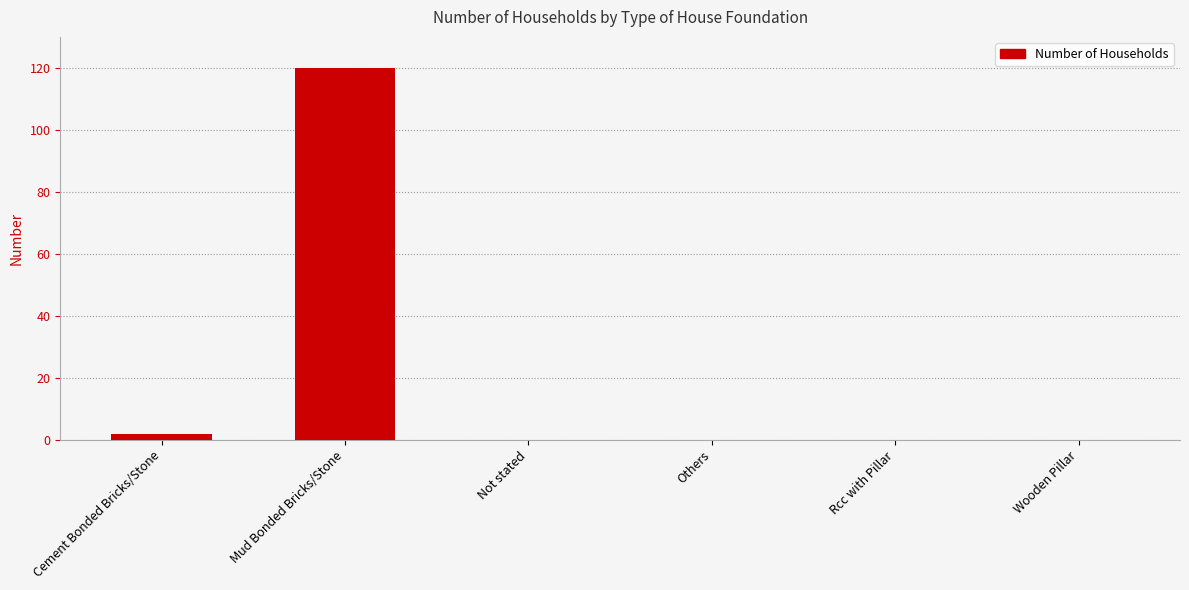

How many categories are shown in the chart?

6